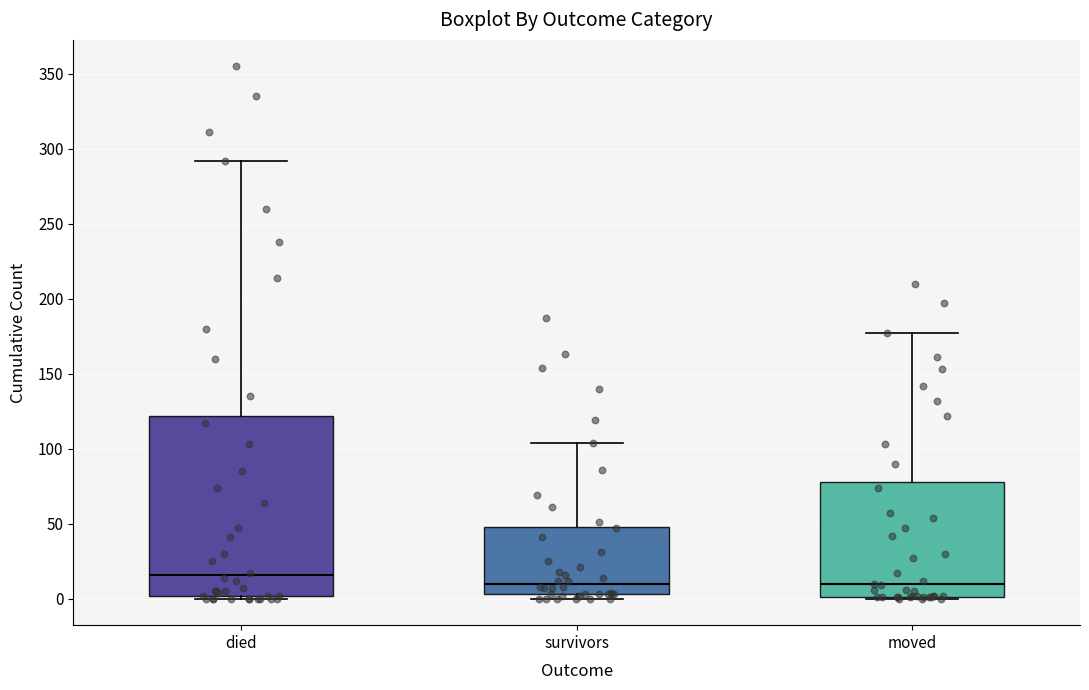

Comparing the boxes themselves (not the whiskers), which one is the tallest?

died